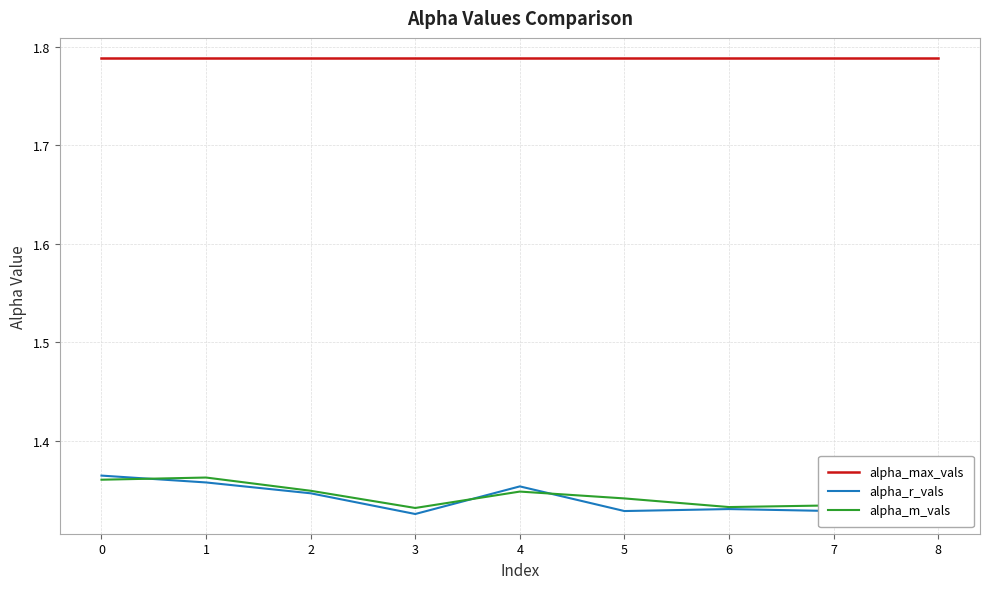

Which series has the widest spread of values?

alpha_m_vals